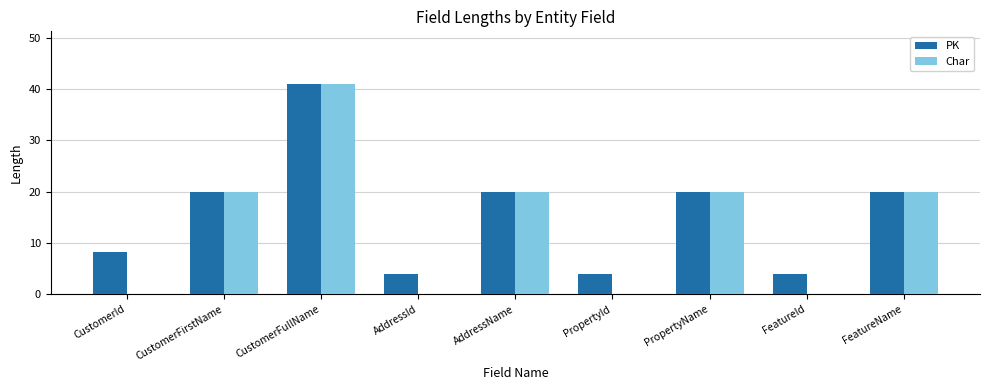

Which series changed the most between CustomerId and PropertyId?

PK